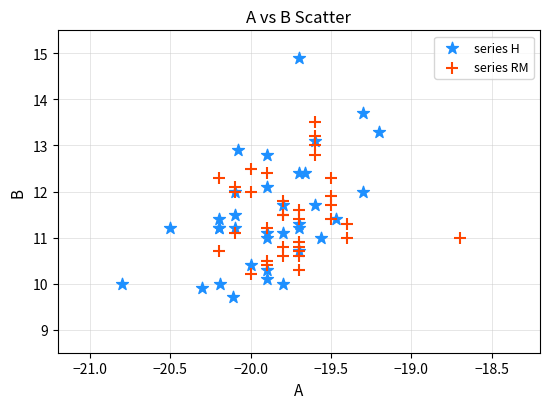

Which series has the largest Y range (max minus min)?

series H